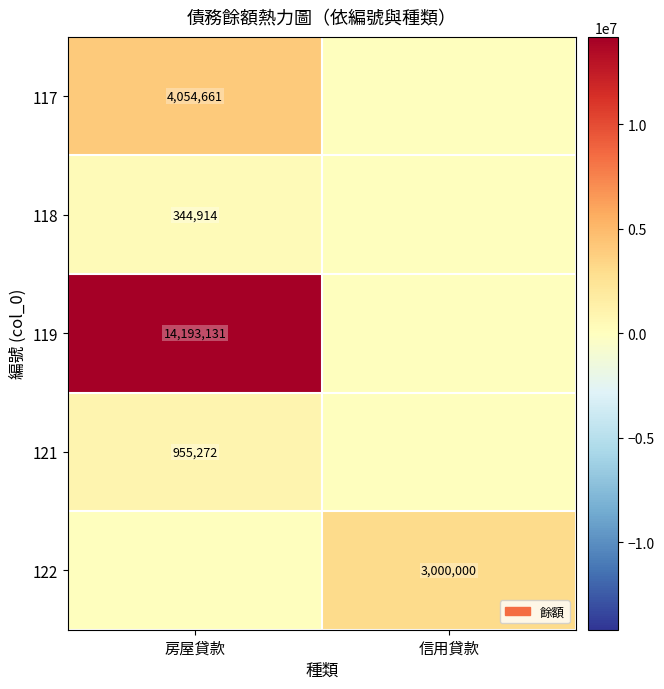

At which category is the sum across all series the highest?

房屋貸款